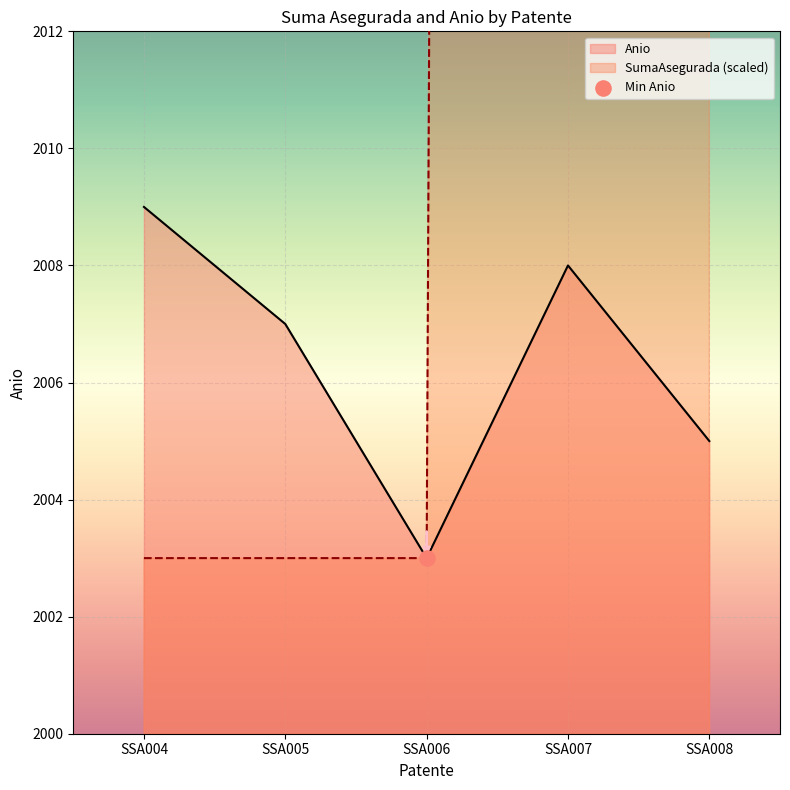

Which series has the widest spread of Y values?

SumaAsegurada